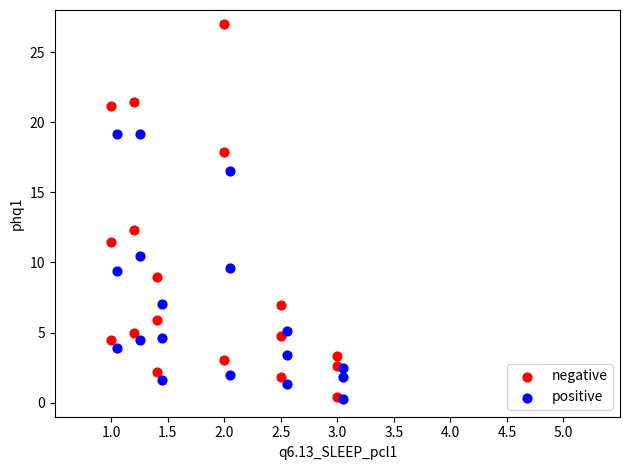

Which series reaches the maximum Y coordinate?

negative